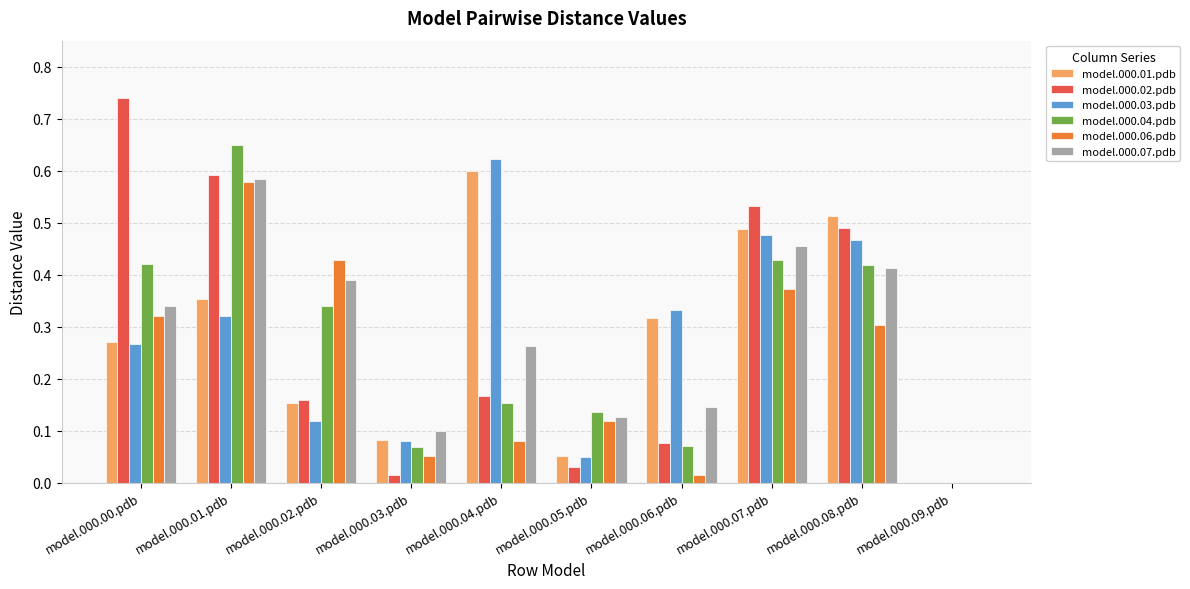

Where is model.000.06.pdb nearest to the value 0?

model.000.09.pdb